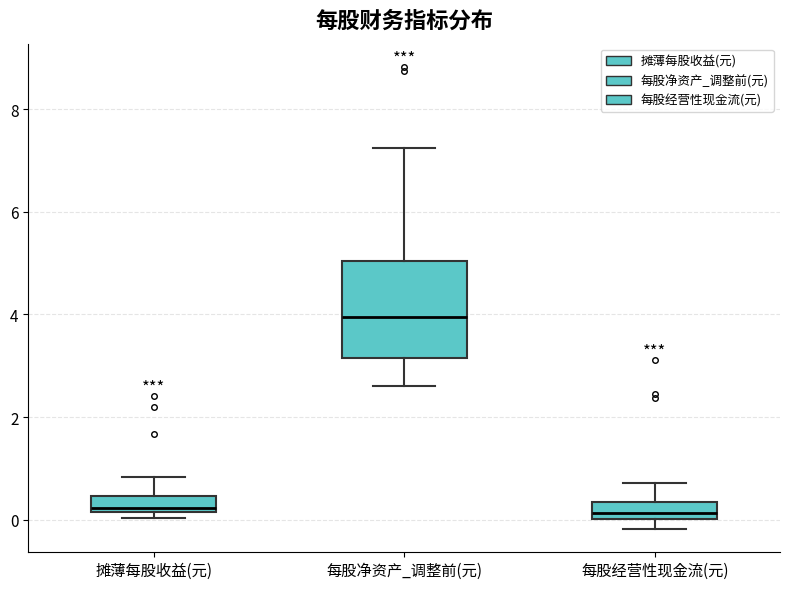

Where is the upper edge of the box for 摊薄每股收益(元) on the y-axis? The values are not printed on the chart, so give them approximately, as read against the axis.

0.4